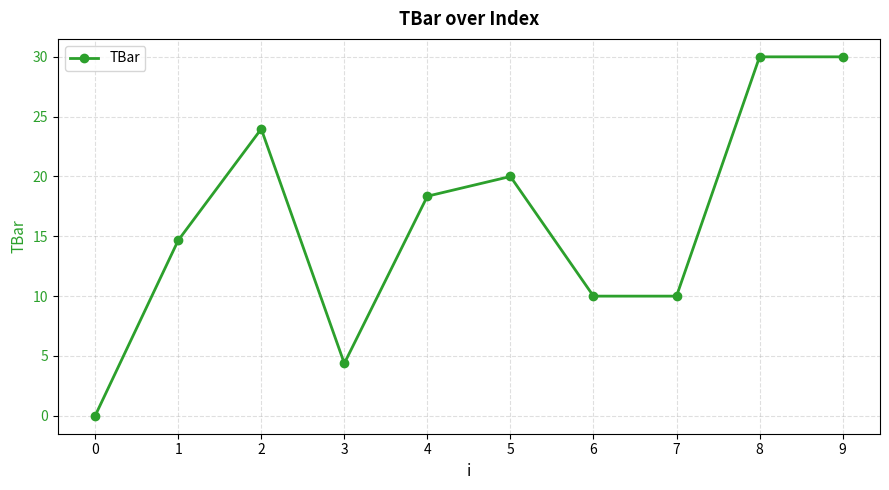

What is the approximate value at 6?

10.0